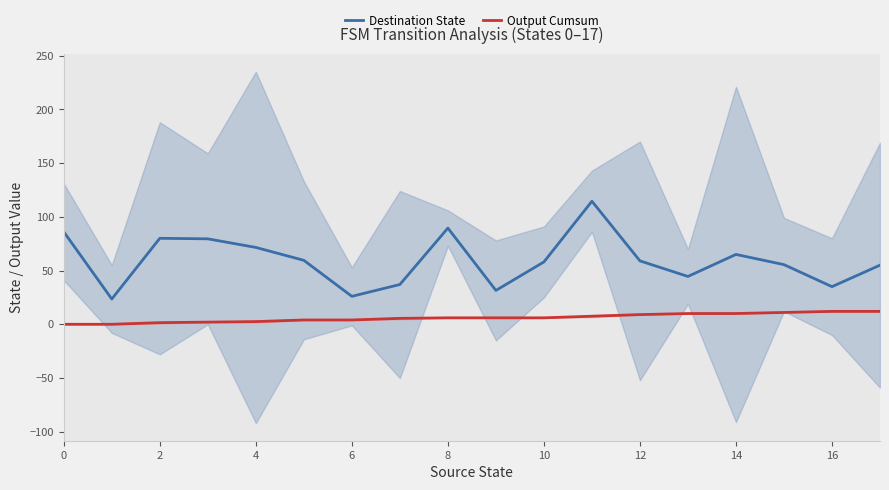

At how many categories does at least one series exceed 61?

7